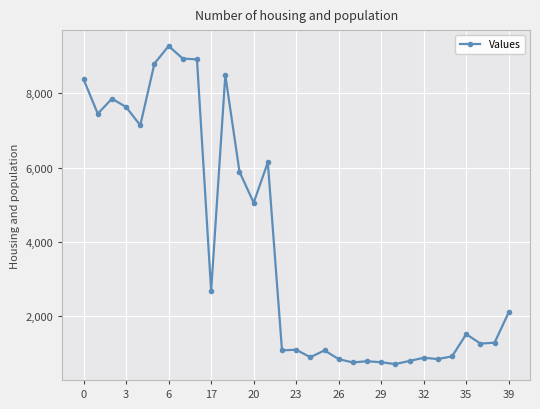

True or false: the data has more than 0 interior local peaks.

True